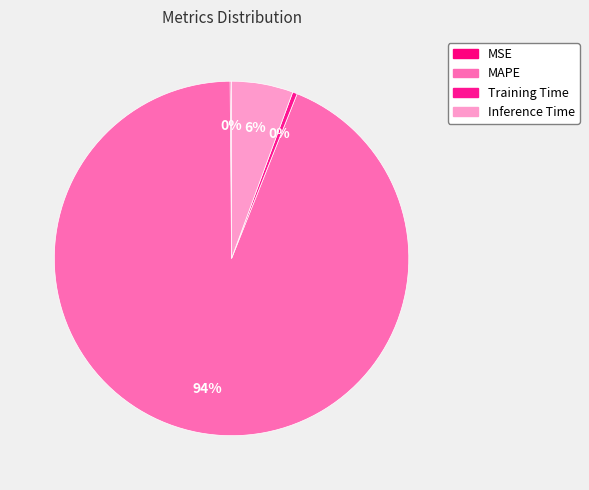

Is it true that MAPE is 87% of the pie?

False